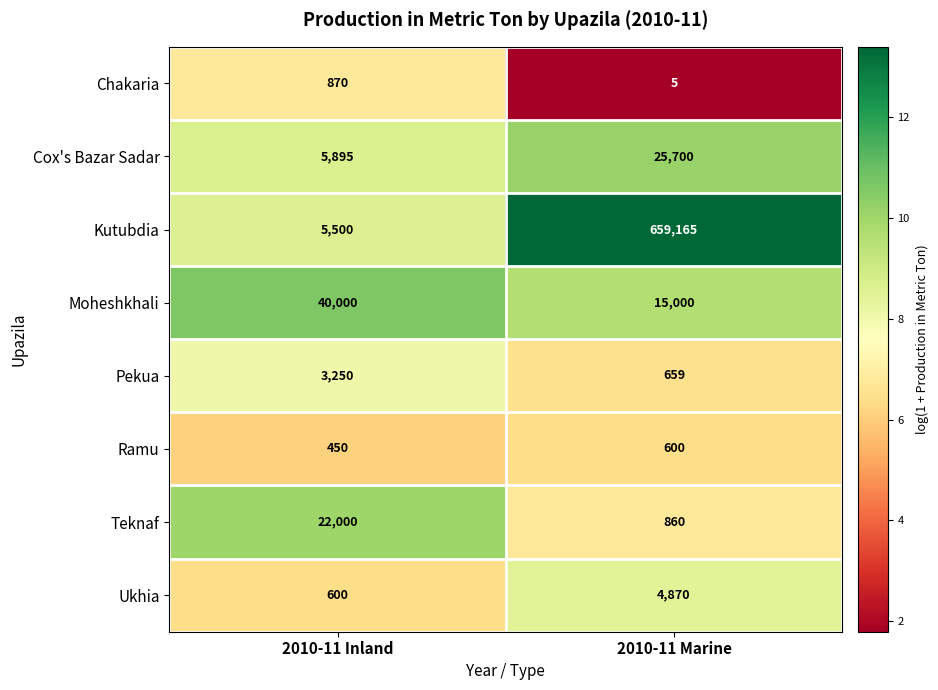

Reading left to right, extract all data points from this chart.

Chakaria: 2010-11 Inland=870	2010-11 Marine=5
Cox's Bazar Sadar: 2010-11 Inland=5895	2010-11 Marine=25700
Kutubdia: 2010-11 Inland=5500	2010-11 Marine=659165
Moheshkhali: 2010-11 Inland=40000	2010-11 Marine=15000
Pekua: 2010-11 Inland=3250	2010-11 Marine=659
Ramu: 2010-11 Inland=450	2010-11 Marine=600
Teknaf: 2010-11 Inland=22000	2010-11 Marine=860
Ukhia: 2010-11 Inland=600	2010-11 Marine=4870